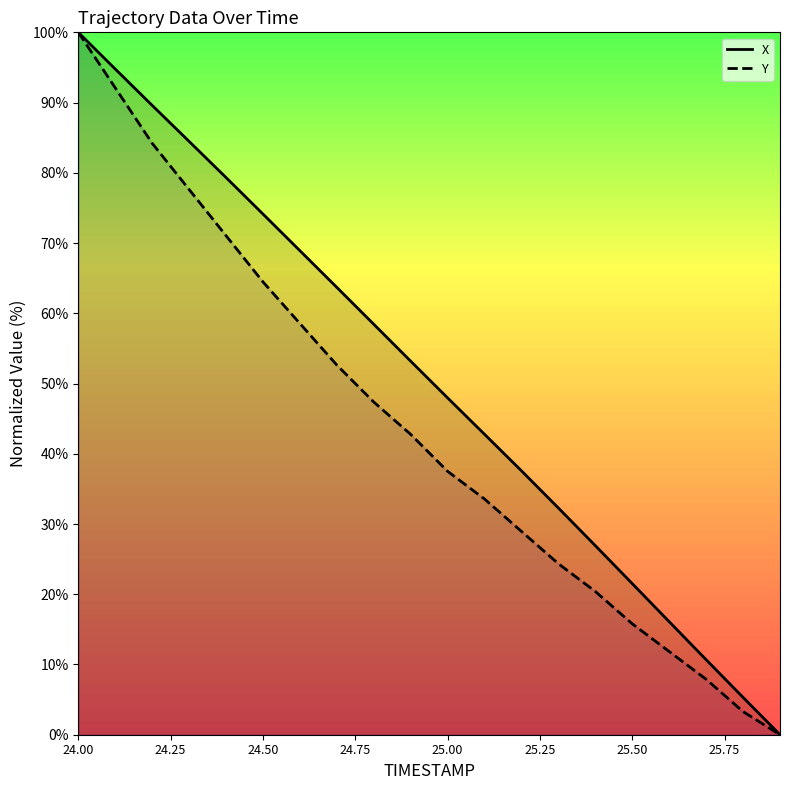

Which series has the largest total across all categories?

X